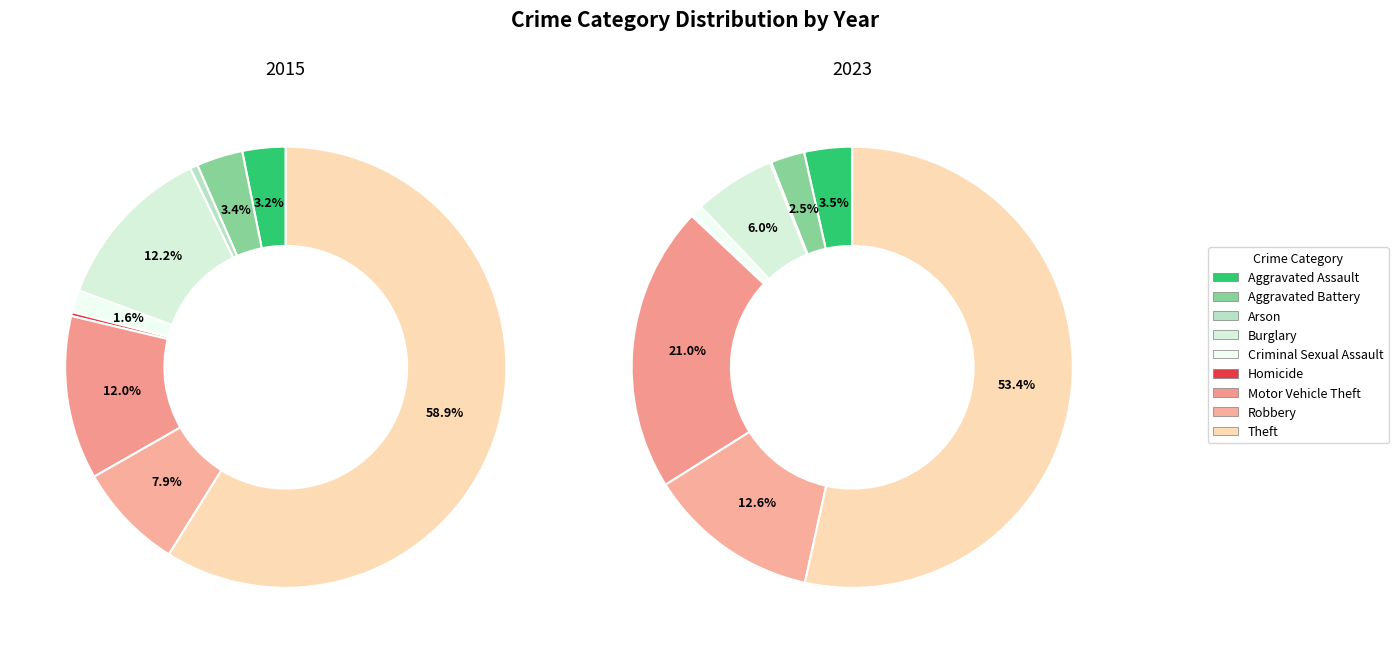

Is it true that 6 is 1% of the pie?

False